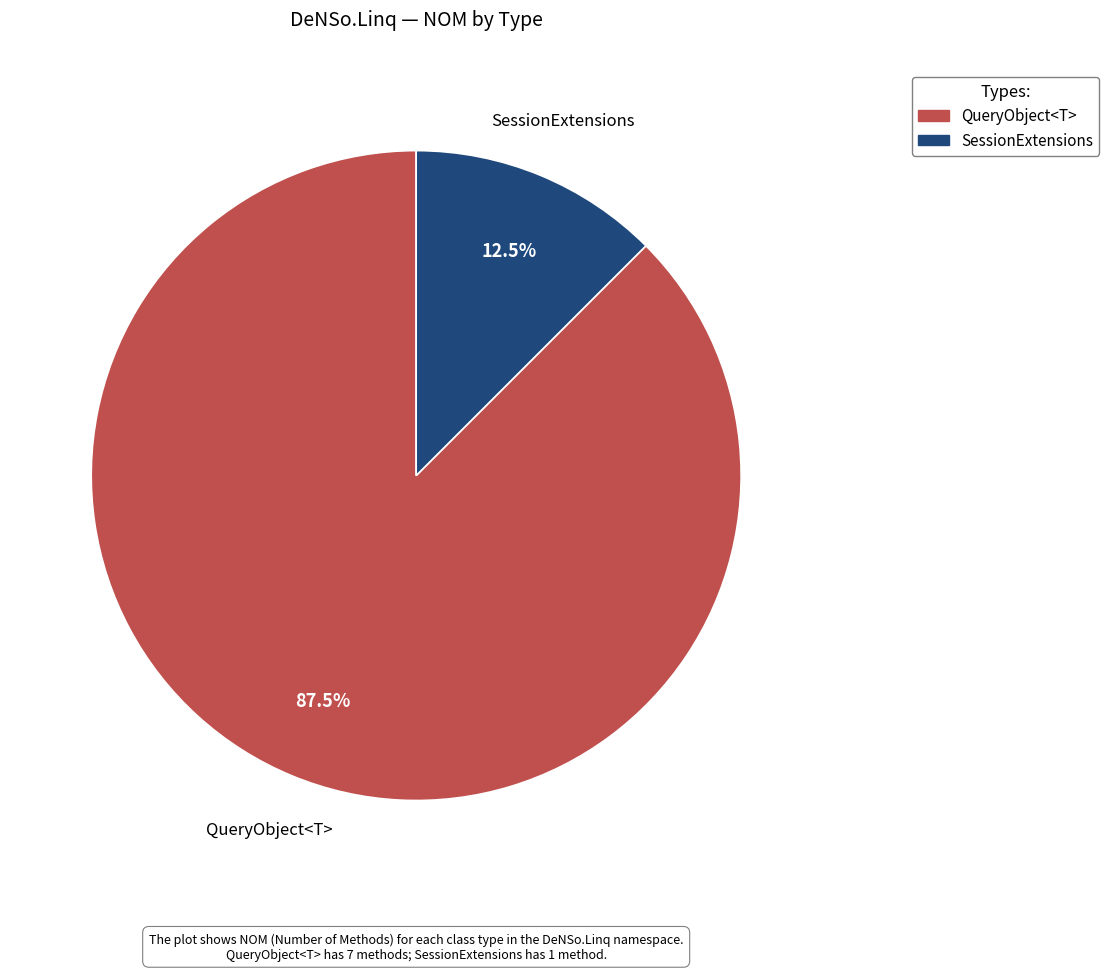

To the nearest percent, what is the average slice percentage?

50%